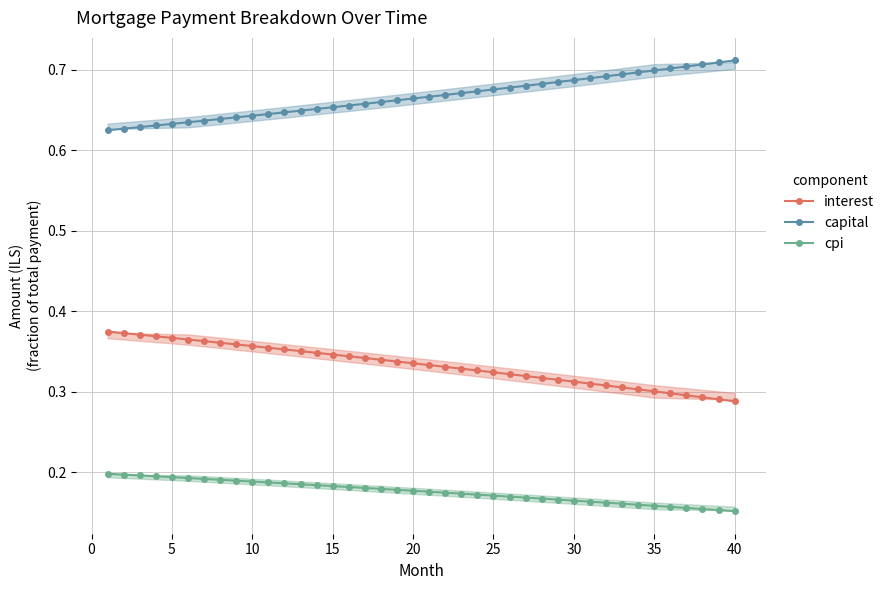

Reading left to right, list all the values displayed in this chart.

interest: 0.4	0.4	0.4	0.4	0.4	0.4	0.4	0.4	0.4	0.4	0.4	0.4	0.4	0.3	0.3	0.3	0.3	0.3	0.3	0.3	0.3	0.3	0.3	0.3	0.3	0.3	0.3	0.3	0.3	0.3	0.3	0.3	0.3	0.3	0.3	0.3	0.3	0.3	0.3	0.3
capital: 0.6	0.6	0.6	0.6	0.6	0.6	0.6	0.6	0.6	0.6	0.6	0.6	0.6	0.7	0.7	0.7	0.7	0.7	0.7	0.7	0.7	0.7	0.7	0.7	0.7	0.7	0.7	0.7	0.7	0.7	0.7	0.7	0.7	0.7	0.7	0.7	0.7	0.7	0.7	0.7
cpi: 0.2	0.2	0.2	0.2	0.2	0.2	0.2	0.2	0.2	0.2	0.2	0.2	0.2	0.2	0.2	0.2	0.2	0.2	0.2	0.2	0.2	0.2	0.2	0.2	0.2	0.2	0.2	0.2	0.2	0.2	0.2	0.2	0.2	0.2	0.2	0.2	0.2	0.2	0.2	0.2